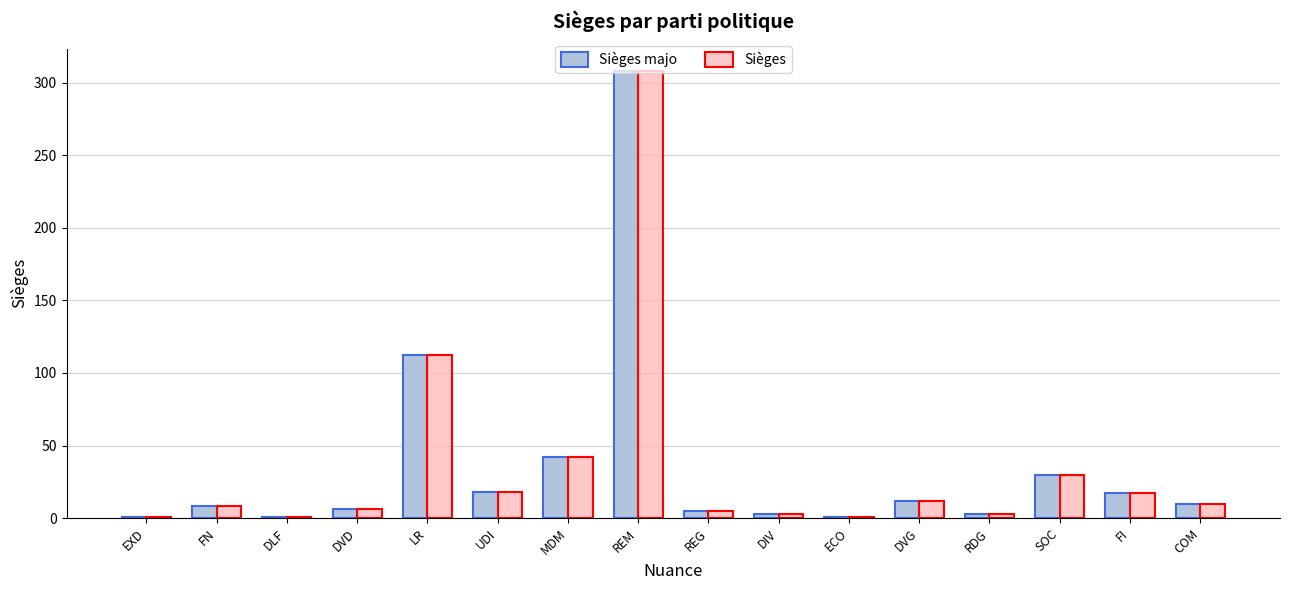

What is the difference between the second highest and minimum values in the Sièges series?

111